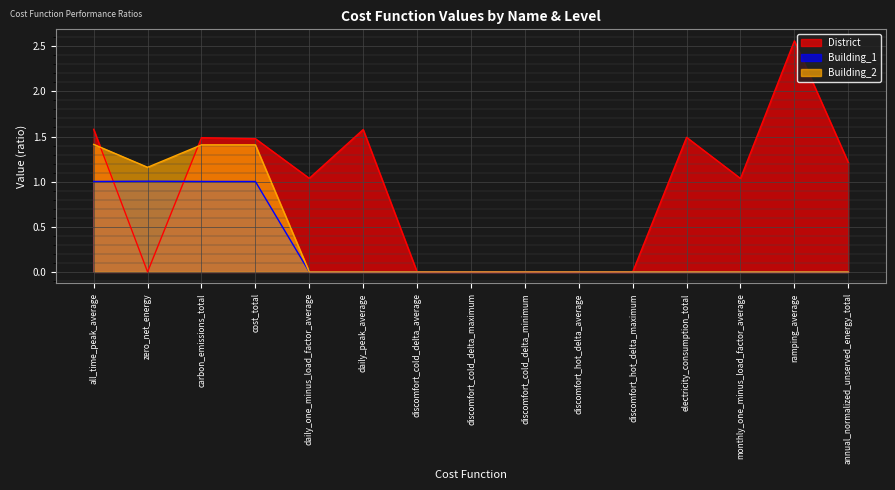

The value of Building_2 at carbon_emissions_total is 1.4. True or false?

True